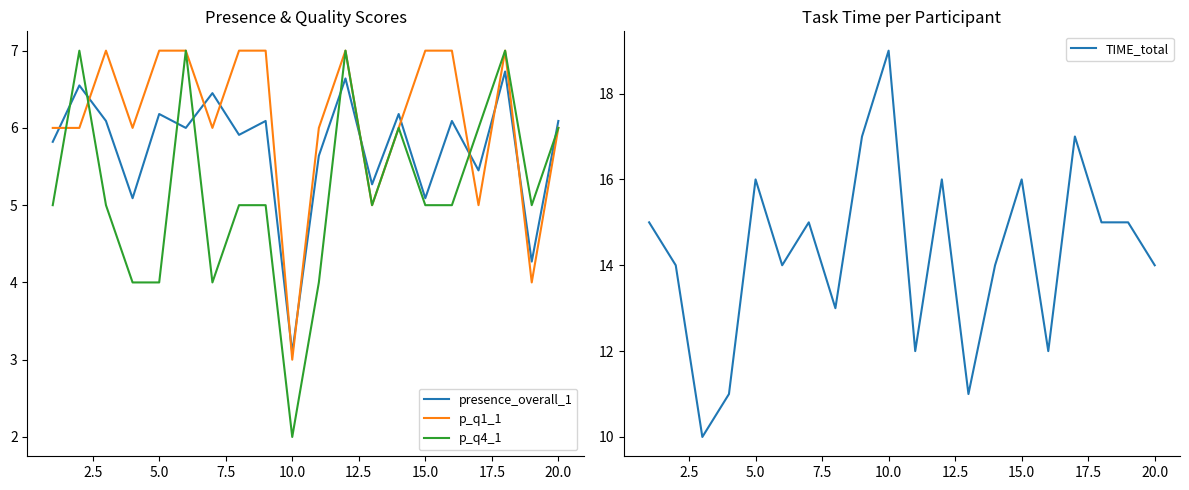

True or false: p_q1_1 has a value of 9.6 at 20.0.

False